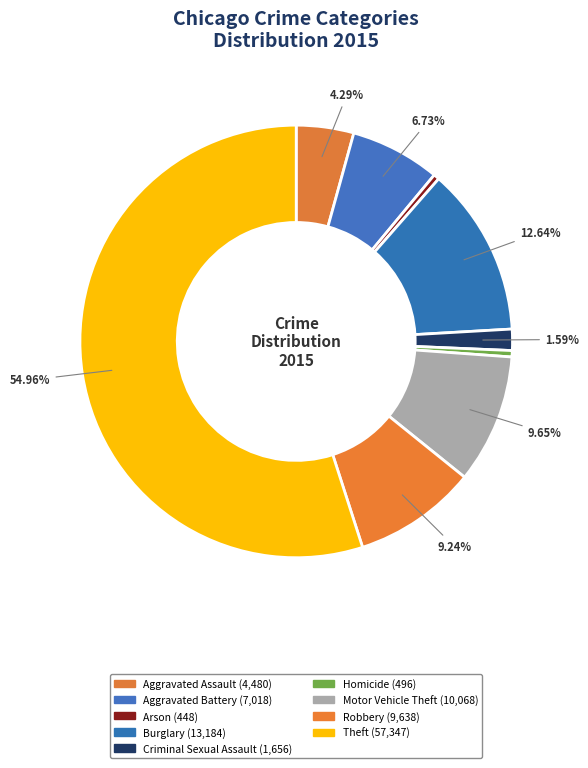

Does Theft account for over 50% of the chart?

Yes